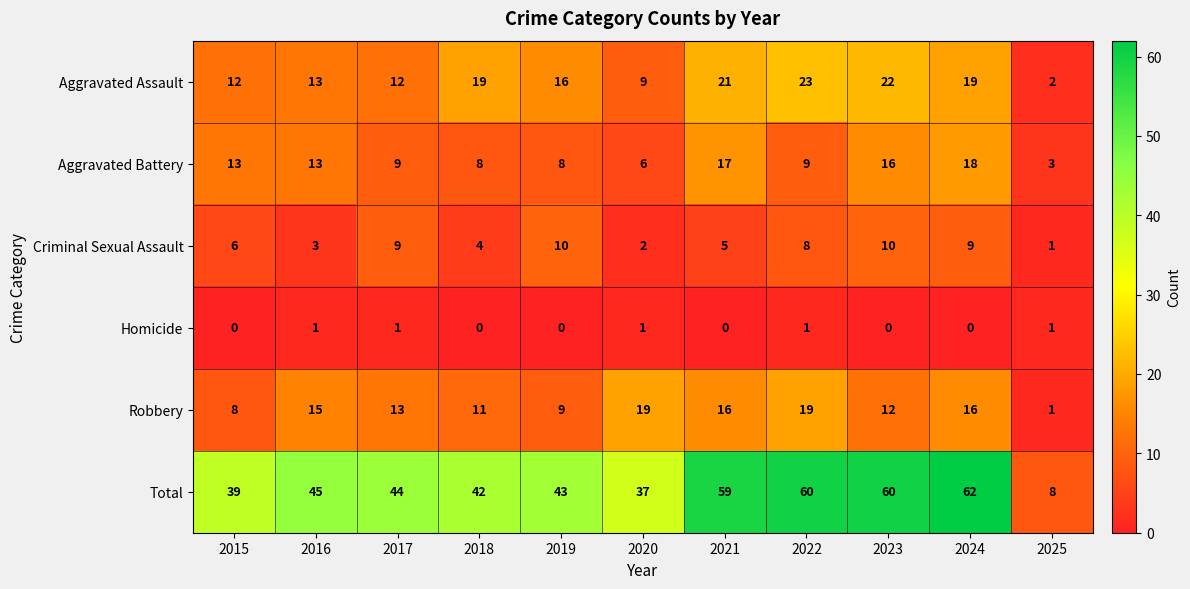

What is the difference between the maximum and minimum values in the Robbery series?

18